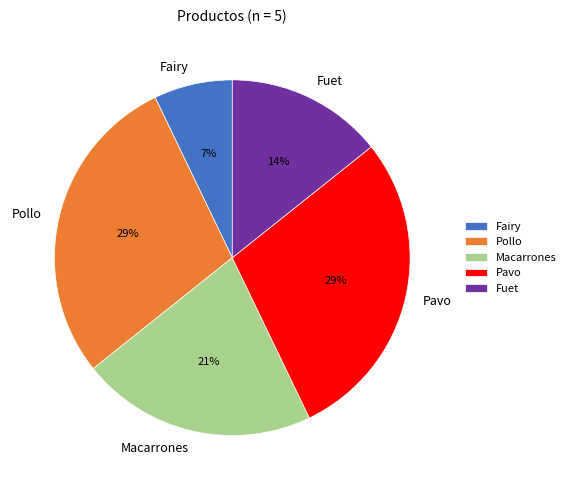

Is there any slice that represents more than half of the pie?

No